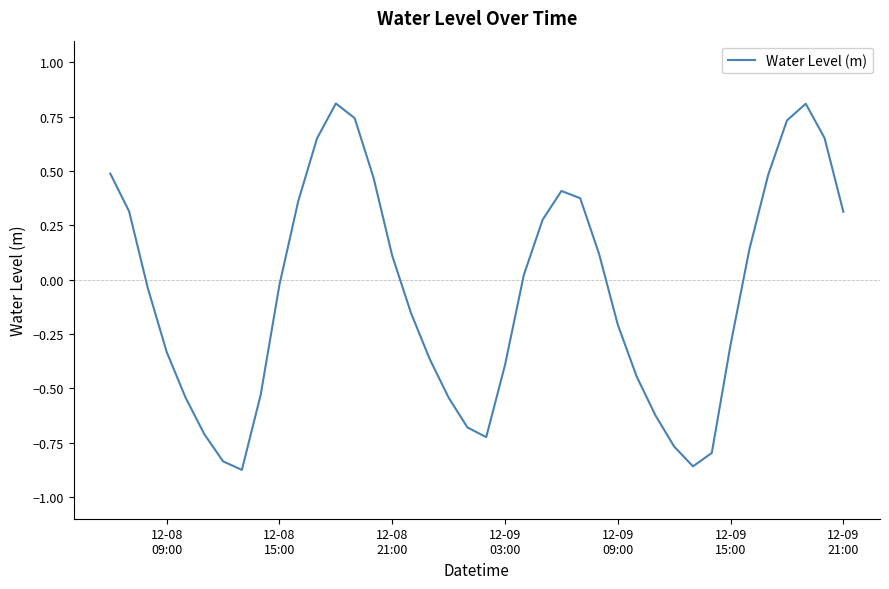

What is the maximum value shown in the chart?

0.8